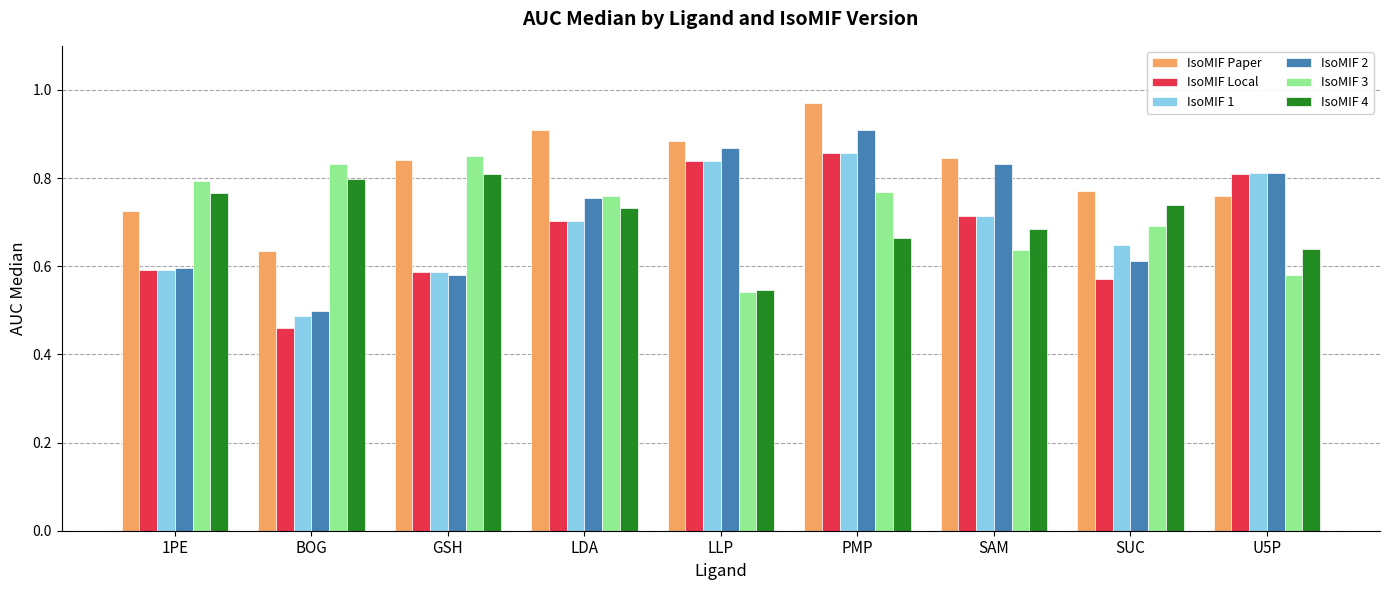

Does the chart contain any negative values?

No